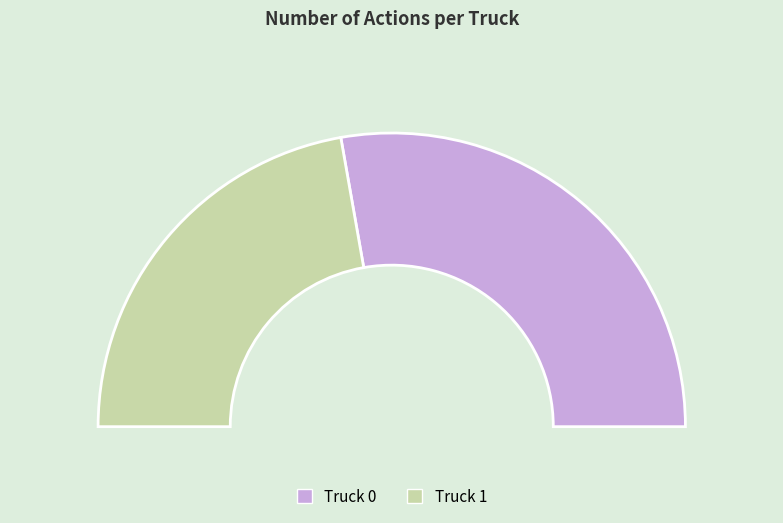

How many slices are in this pie chart?

2